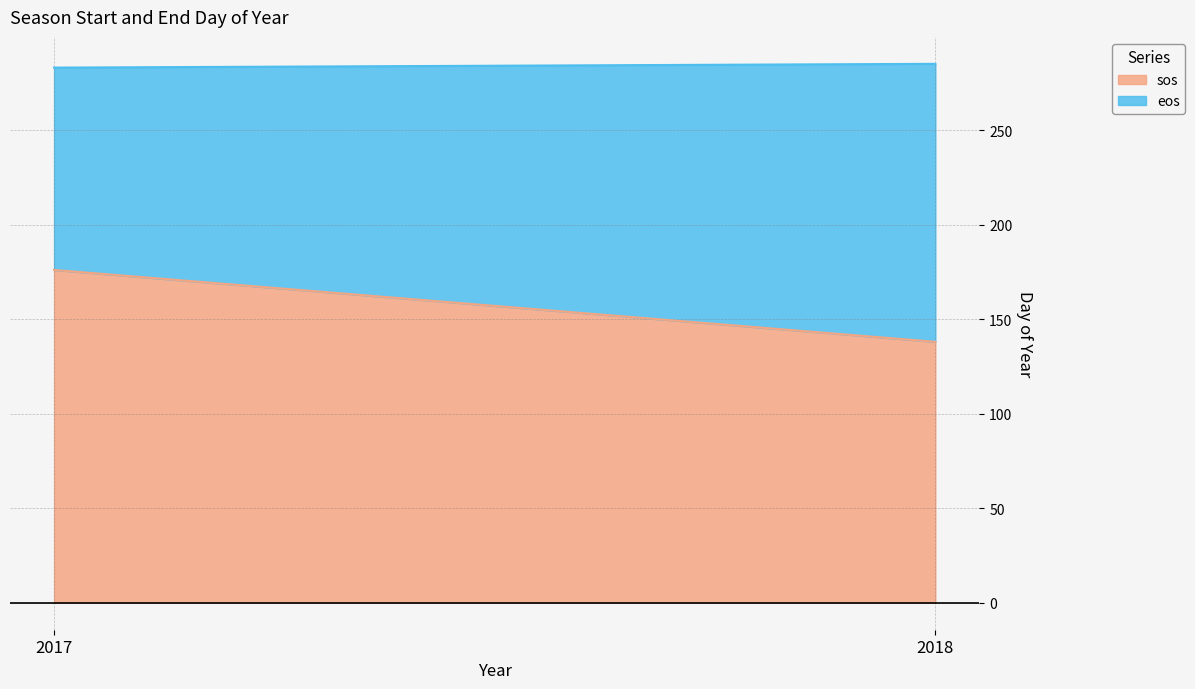

Does the chart have visible grid lines?

Yes